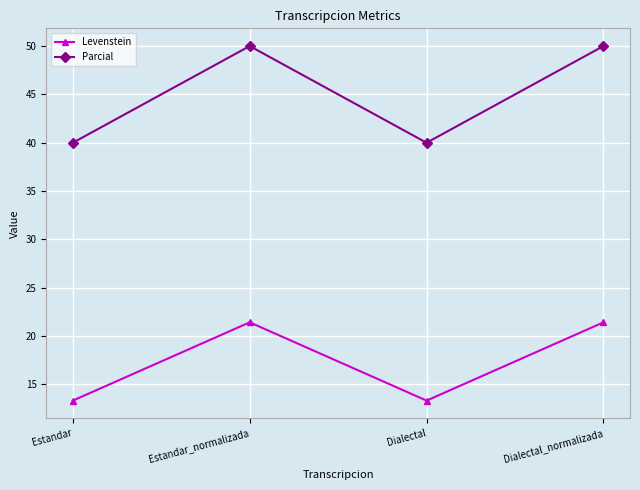

Read the Levenstein value at Estandar_normalizada.

21.4